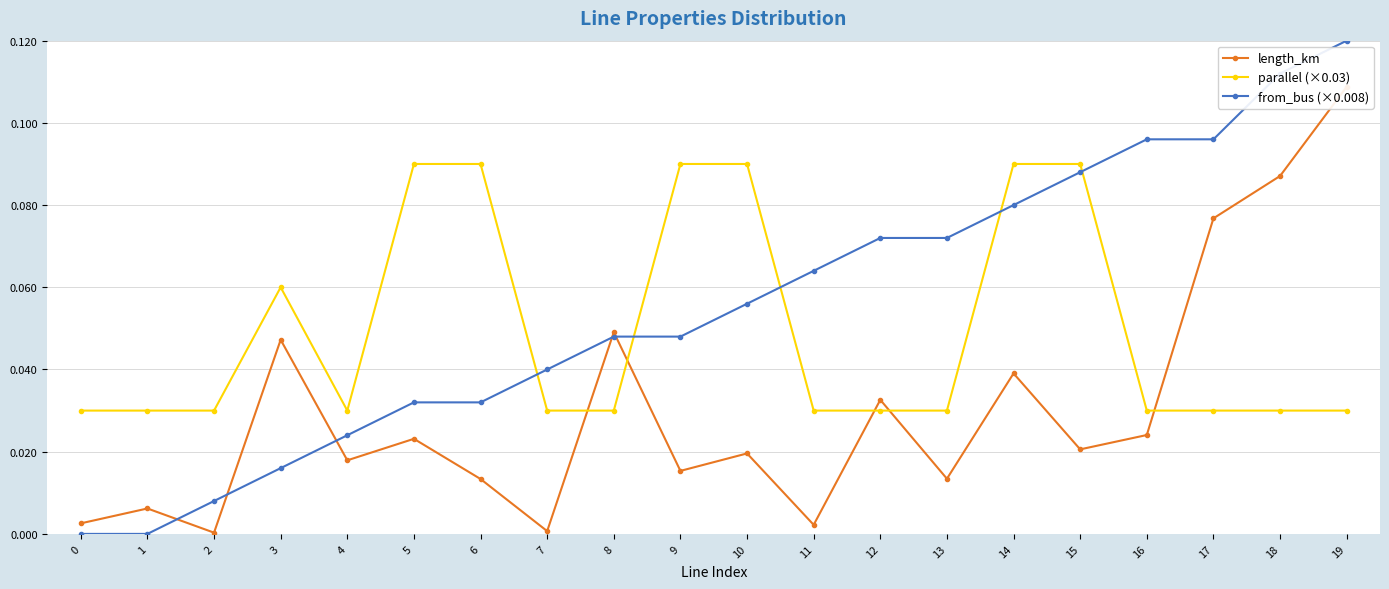

Rank the categories by from_bus (×0.008) value from highest to lowest.

19, 18, 16, 17, 15, 14, 12, 13, 11, 10, 8, 9, 7, 5, 6, 4, 3, 2, 0, 1